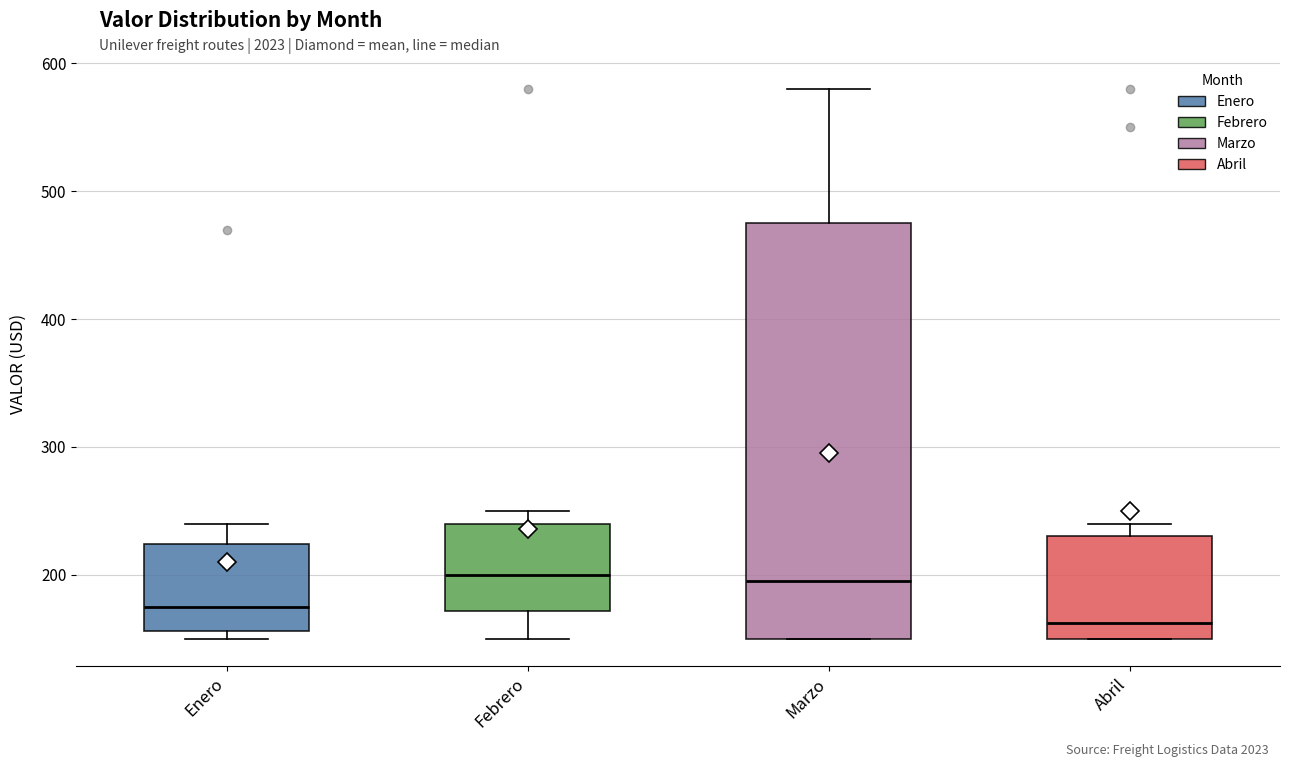

Reading left to right, transcribe this box plot: for each box, give where its median line is, the range the box spans, and where its two whiskers end, as read against the y-axis. The values are not printed on the chart, so give them approximately, as read against the axis.

Enero: median 180, box 160 to 220, whiskers 150 to 240
Febrero: median 200, box 170 to 240, whiskers 150 to 250
Marzo: median 200, box 150 to 480, whiskers 150 to 580
Abril: median 160, box 150 to 230, whiskers 150 to 240